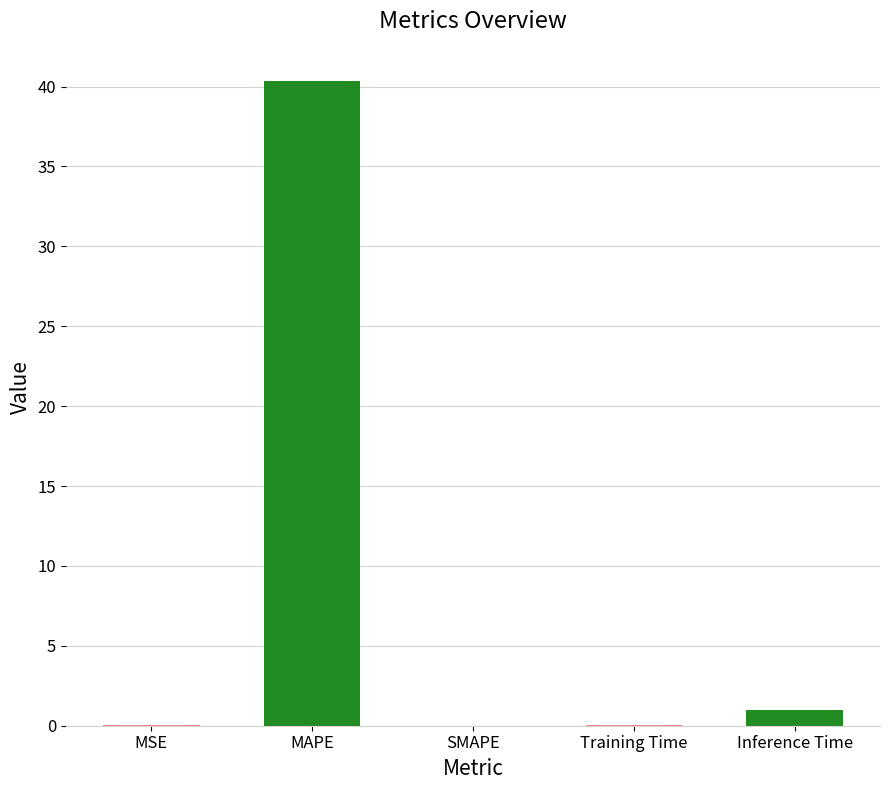

Are the bars horizontal?

No